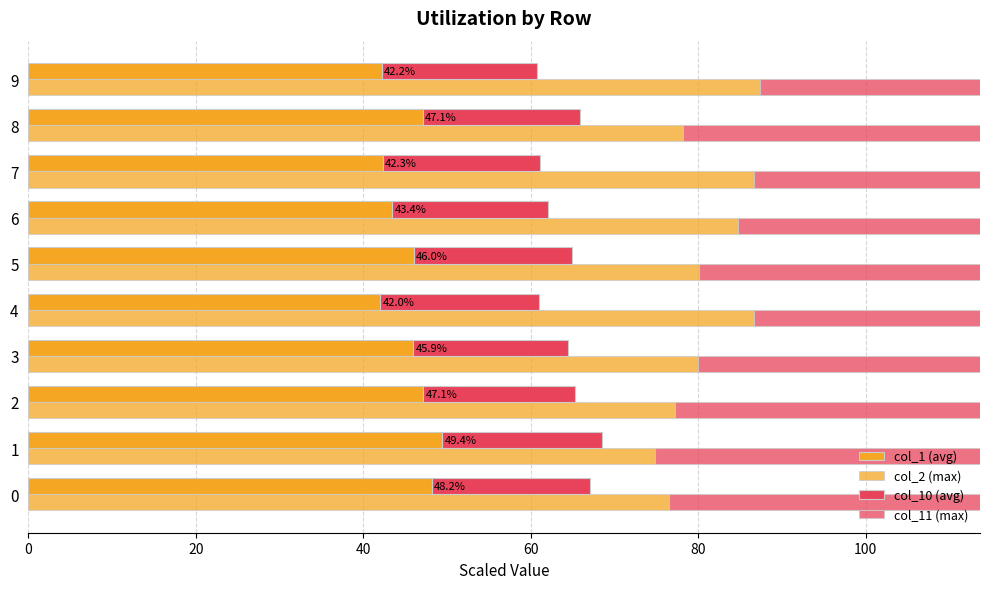

At 6, list the series in order from smallest to largest.

col_10 (avg), col_1 (avg), col_11 (max), col_2 (max)